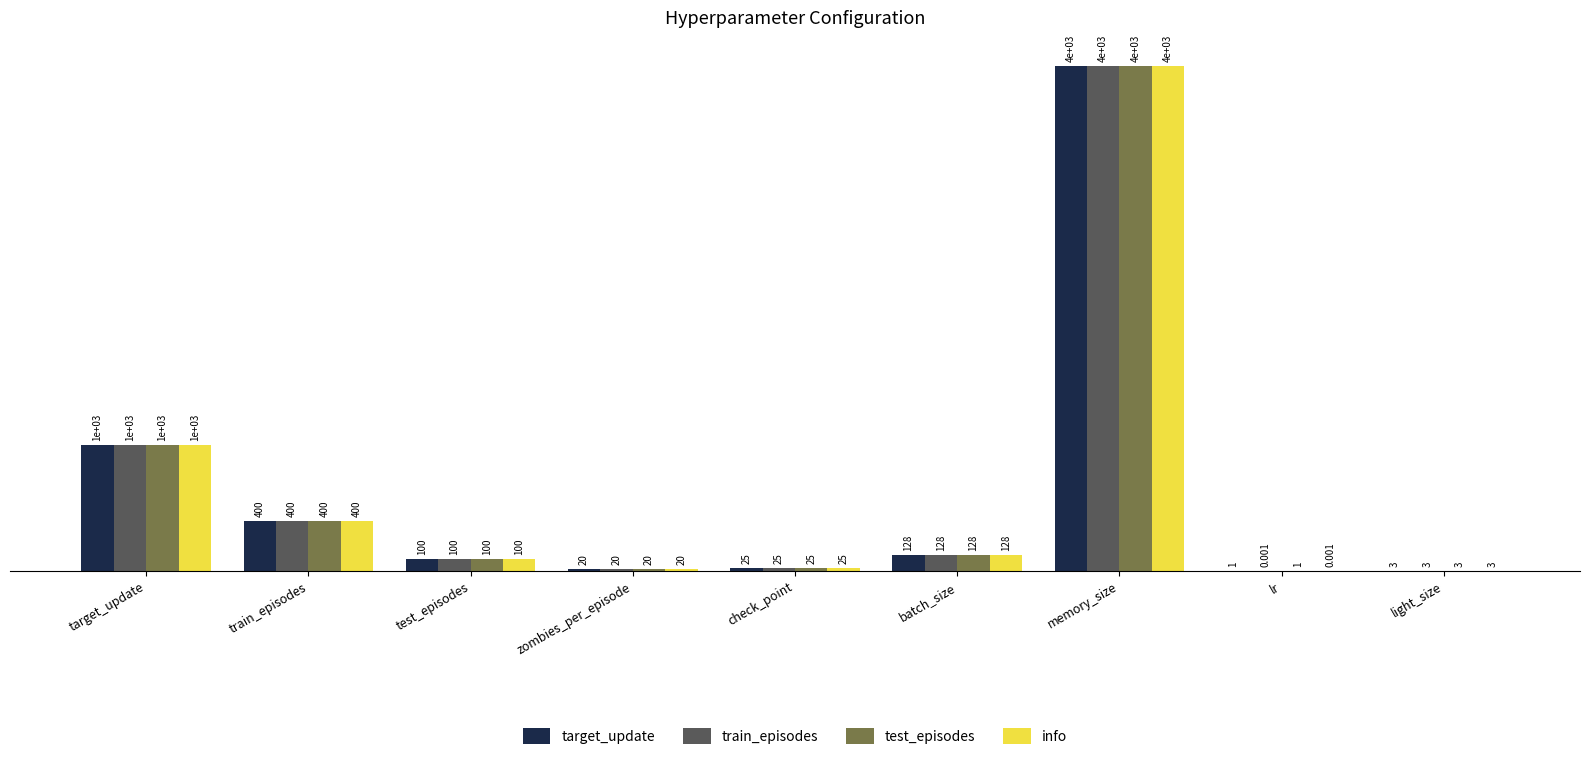

Which label corresponds to the largest value in the chart?

memory_size